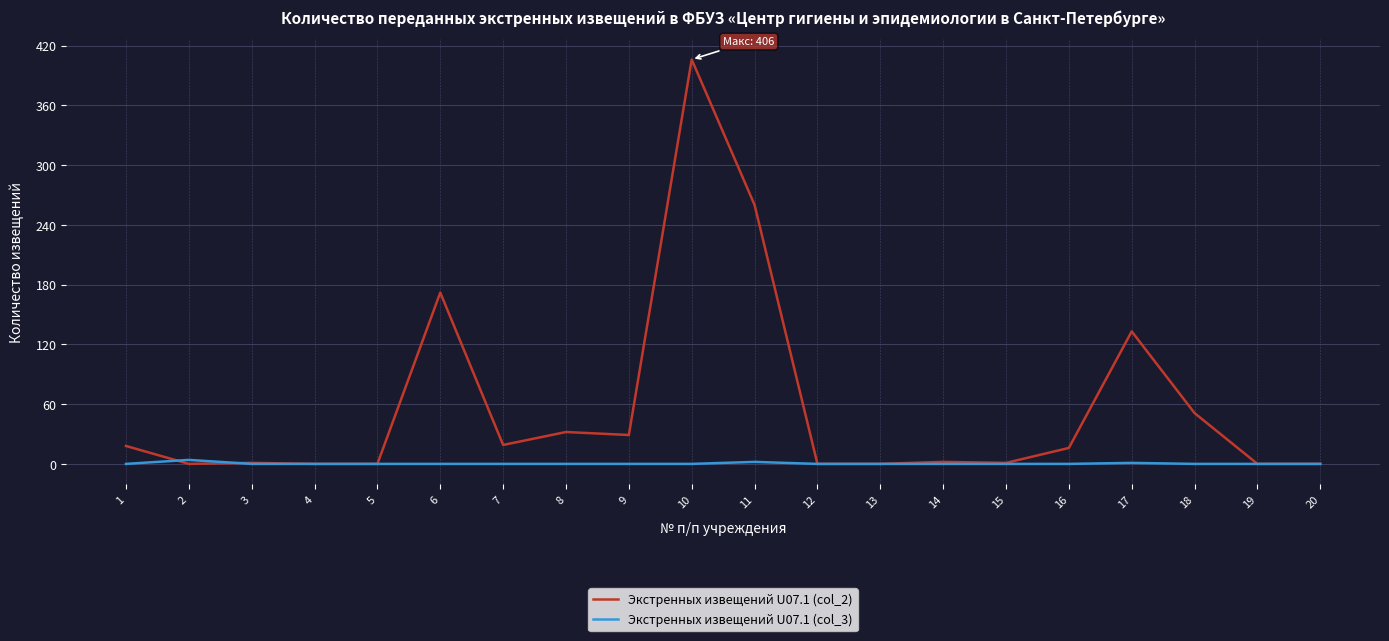

What is the maximum value shown in the chart?

406